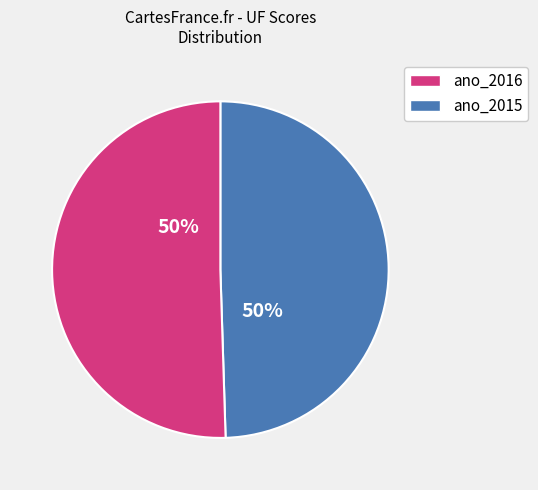

To the nearest percent, what is the average slice percentage?

50%